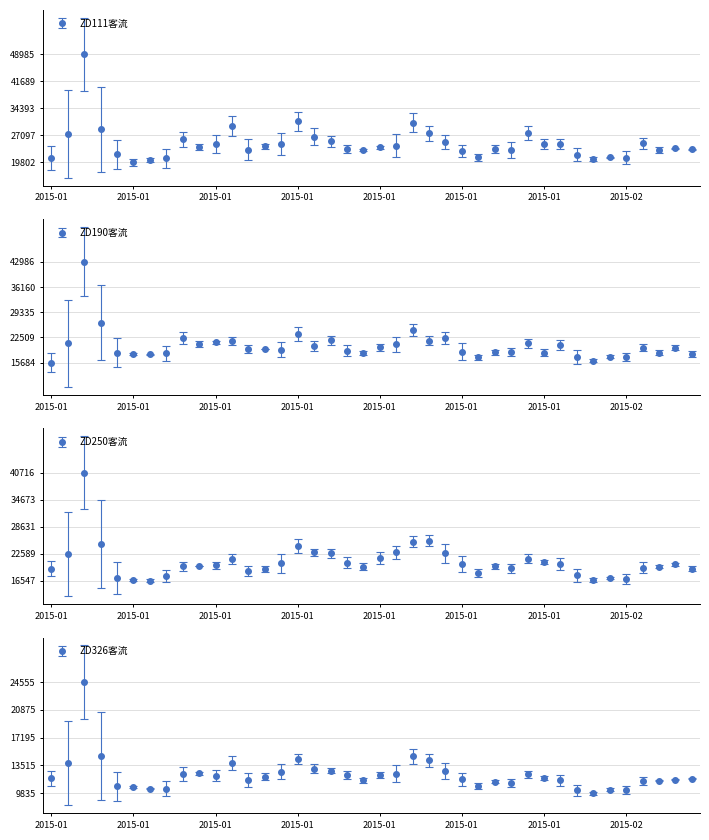

Count the number of data series in this chart.

4